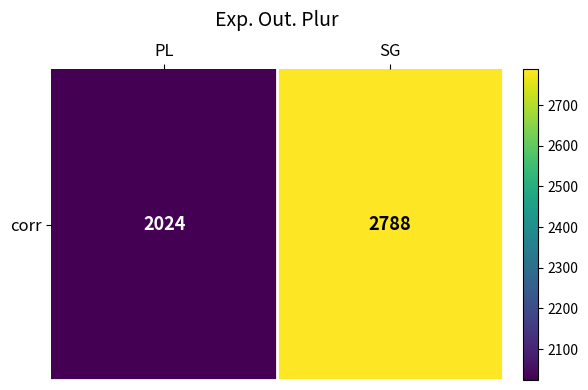

Rank the categories by value from highest to lowest.

SG, PL